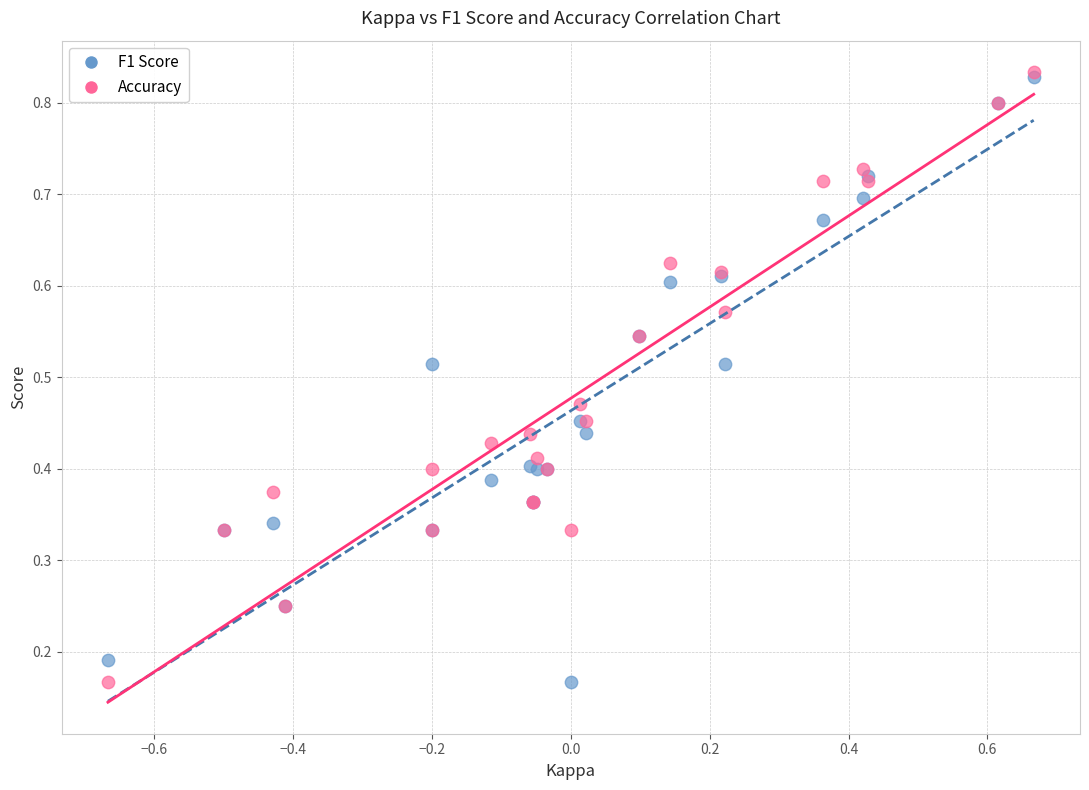

What are all the series names shown in the legend?

F1 Score, Accuracy